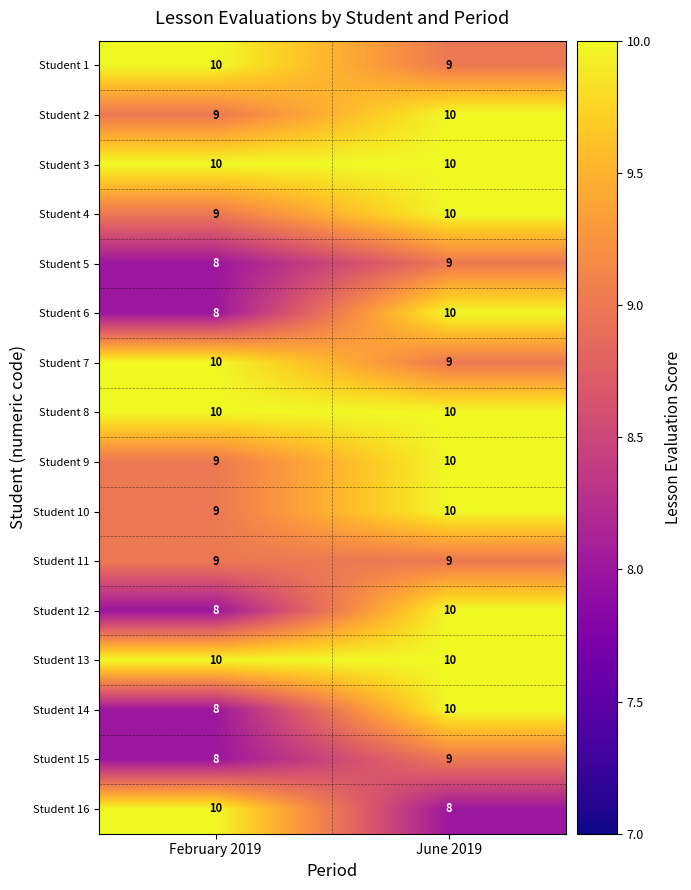

Is it true that Student 15 equals 9 at June 2019?

True